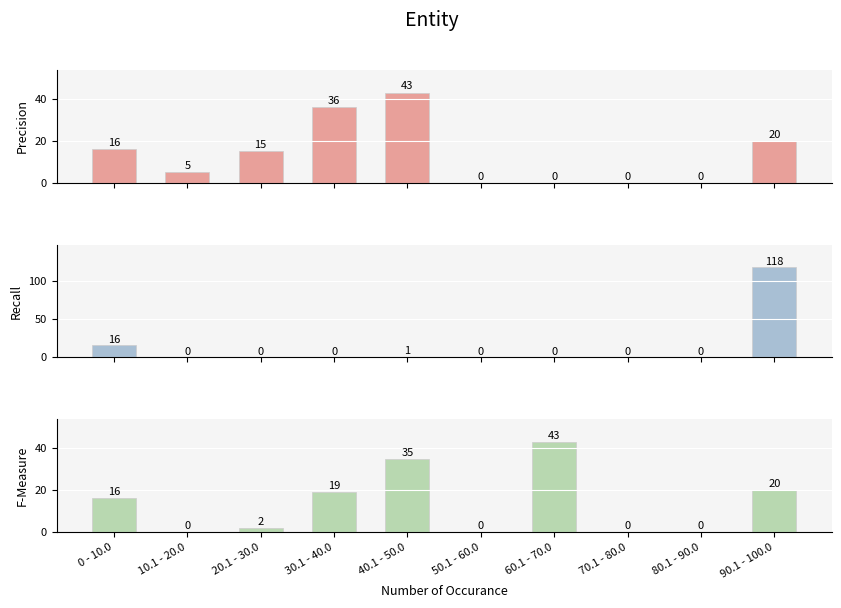

Which has a higher value, 90.1 - 100.0 or 30.1 - 40.0?

30.1 - 40.0